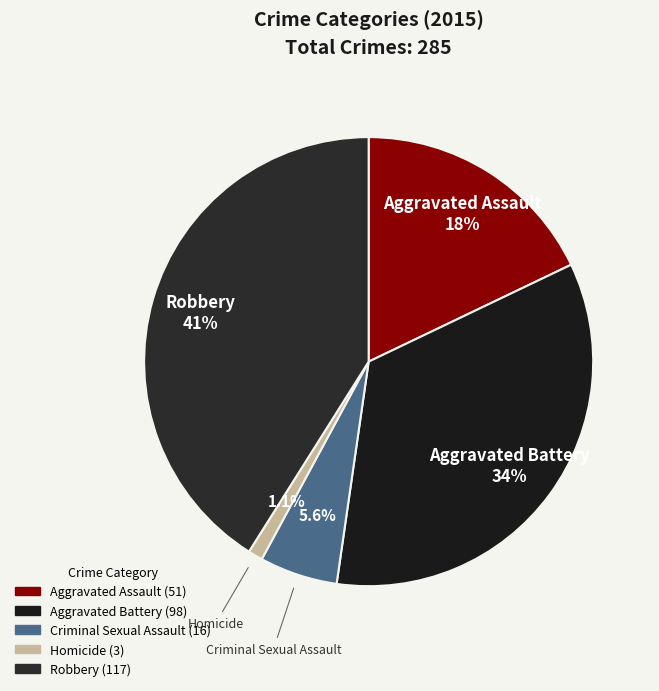

How many slices are in this pie chart?

5